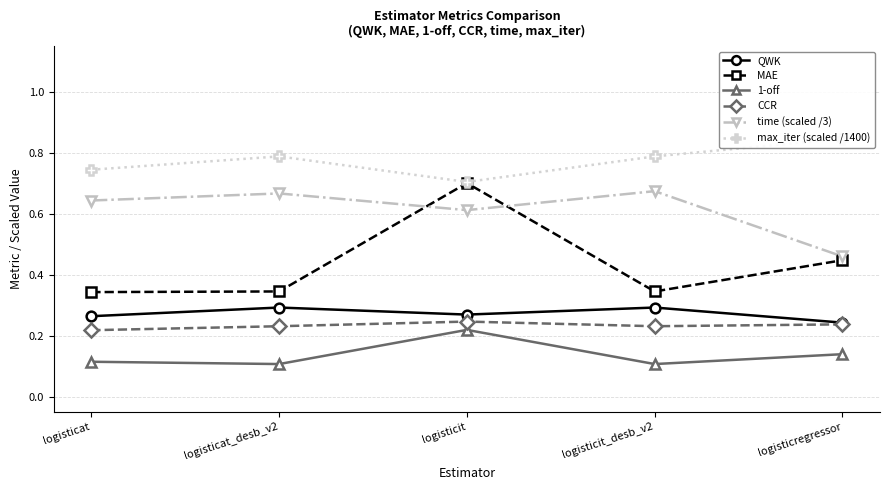

The time (scaled /3) series shows 0.7 at logisticat_desb_v2. True or false?

True